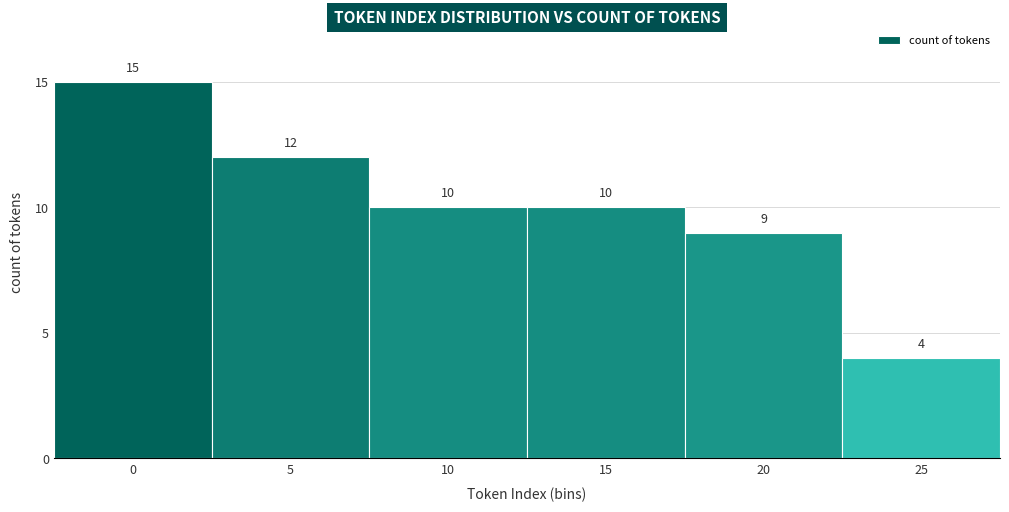

Reading left to right, transcribe all the data shown in this chart.

15	12	10	10	9	4